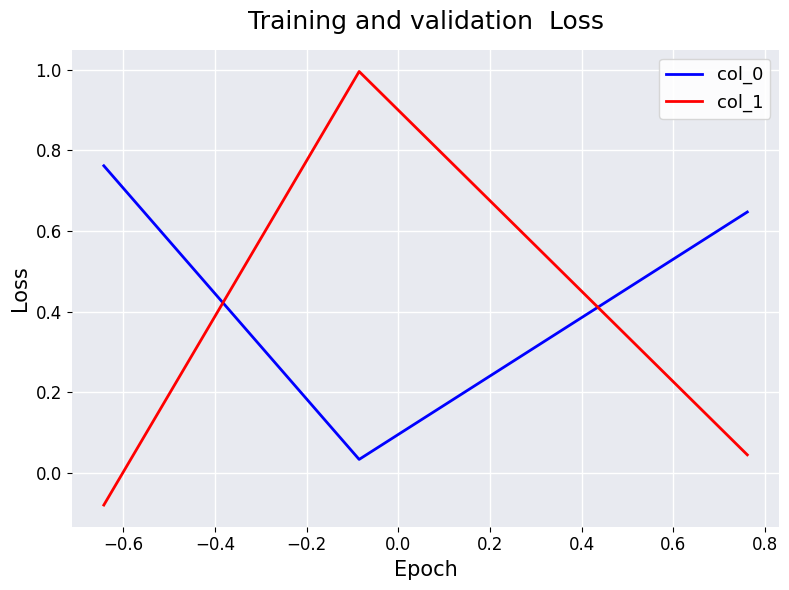

At how many categories does at least one series exceed 0?

3